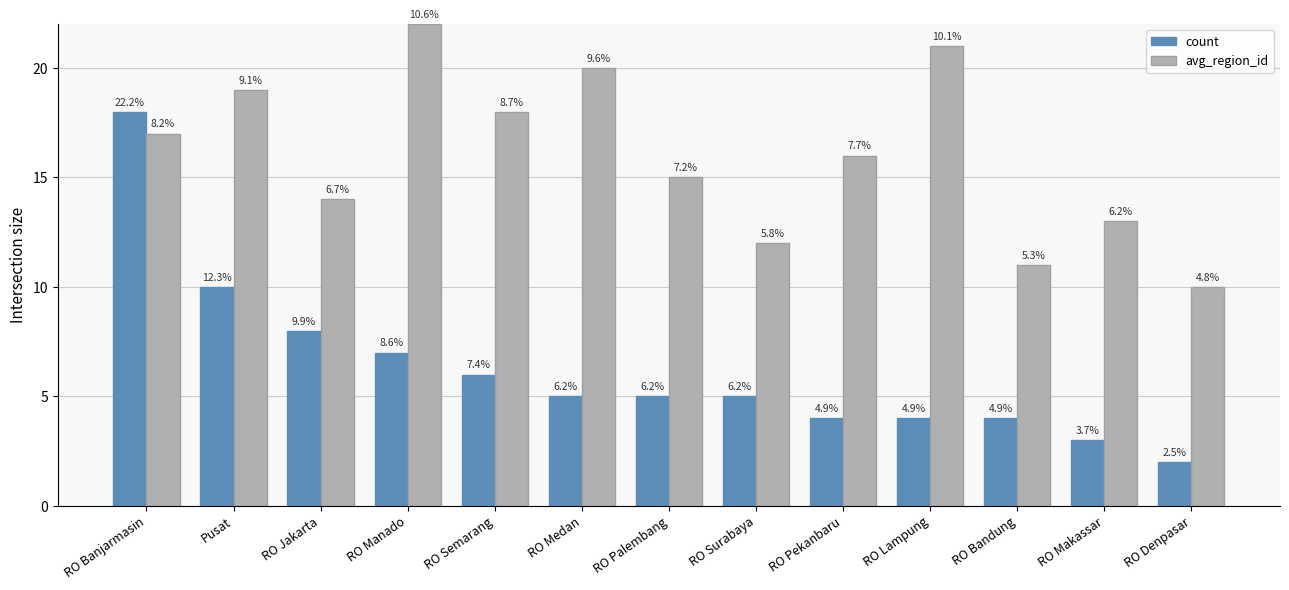

How many groups of bars are there?

13